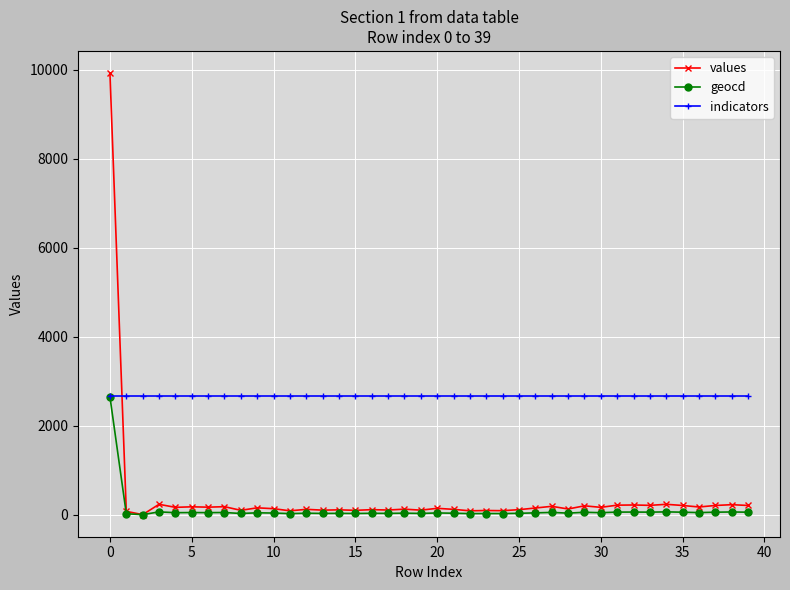

Which series has the largest total across all categories?

indicators